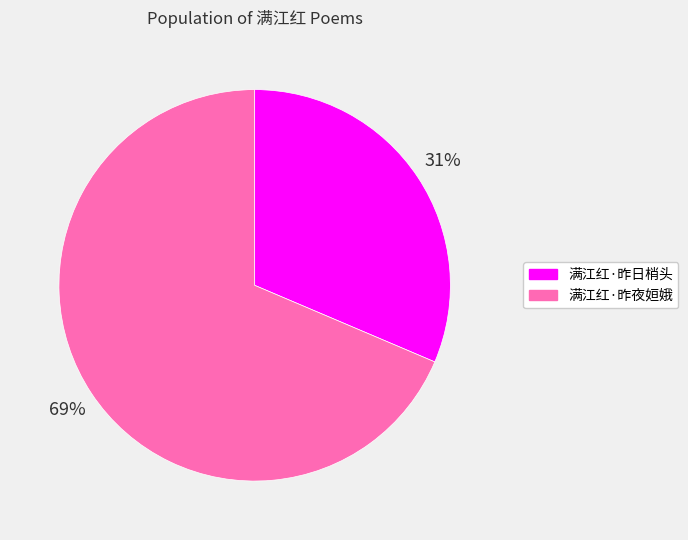

The 满江红·昨夜姮娥 slice represents 69% of the pie. True or false?

True